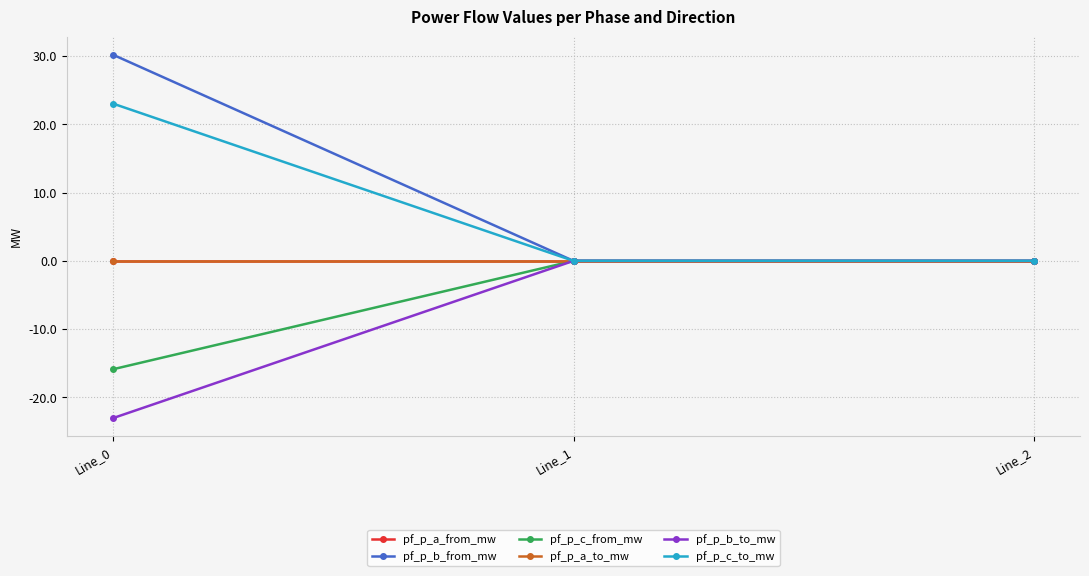

How many lines are shown in the chart?

6